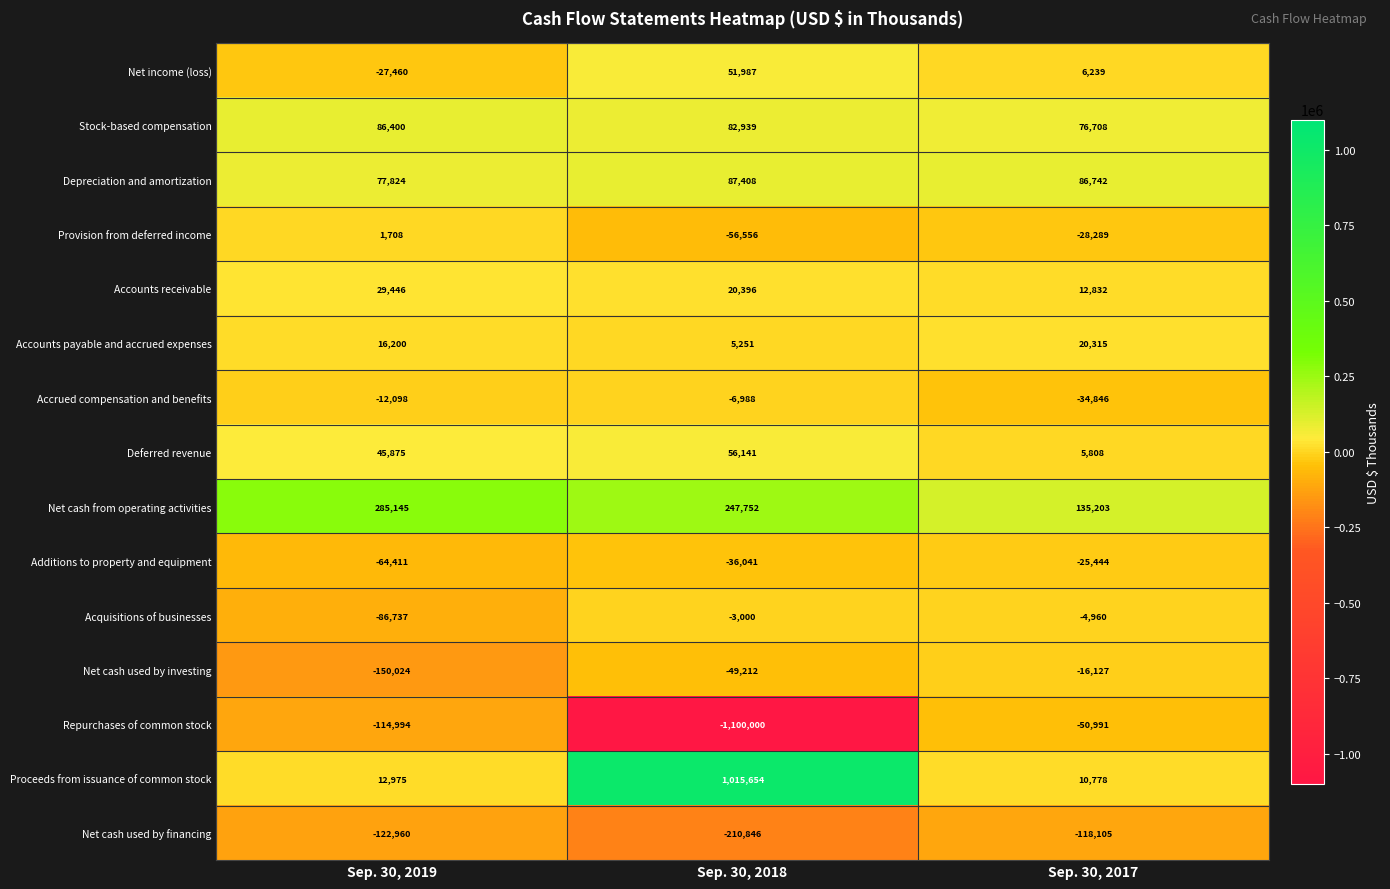

How many series are shown in this chart?

15